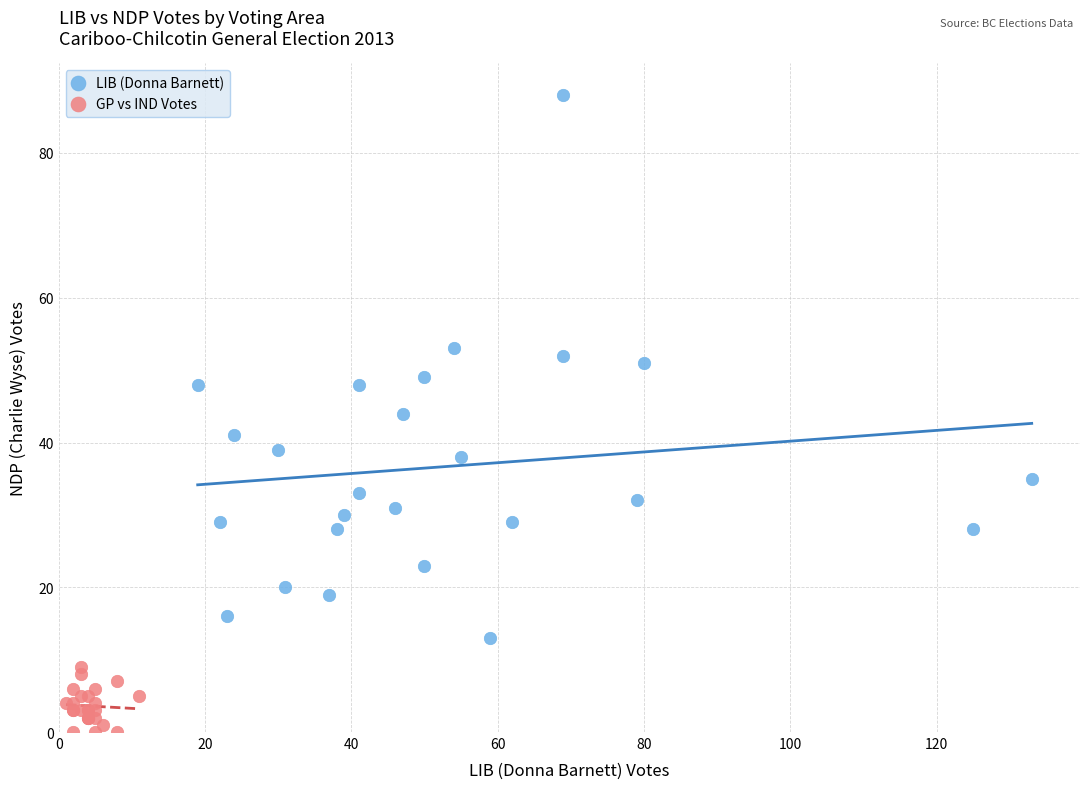

What are all the series names shown in the legend?

LIB (Donna Barnett), GP vs IND Votes